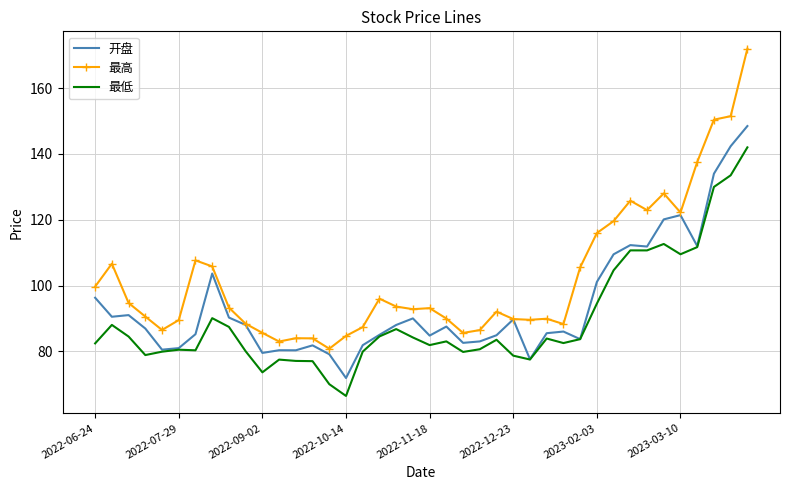

True or false: 最低 and 最高 cross at least once.

False